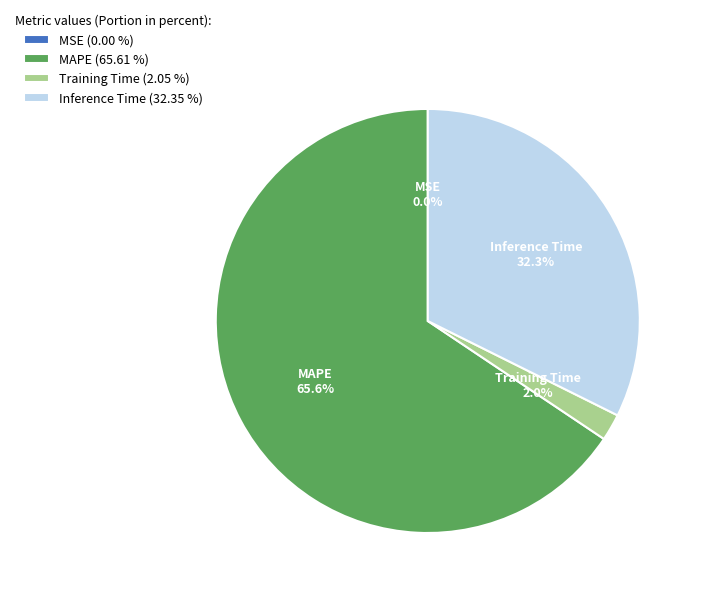

Approximately how many times larger is the value at MAPE (65.61 %) compared to Inference Time (32.35 %)?

2.0